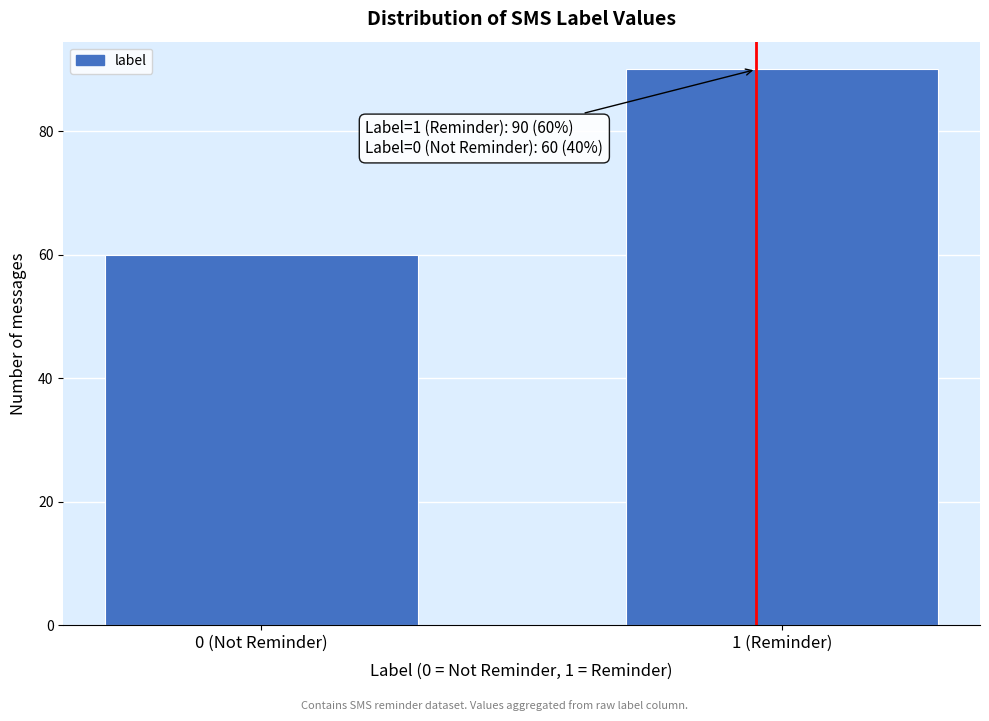

Reading right to left, list all the values displayed in this chart.

90	60